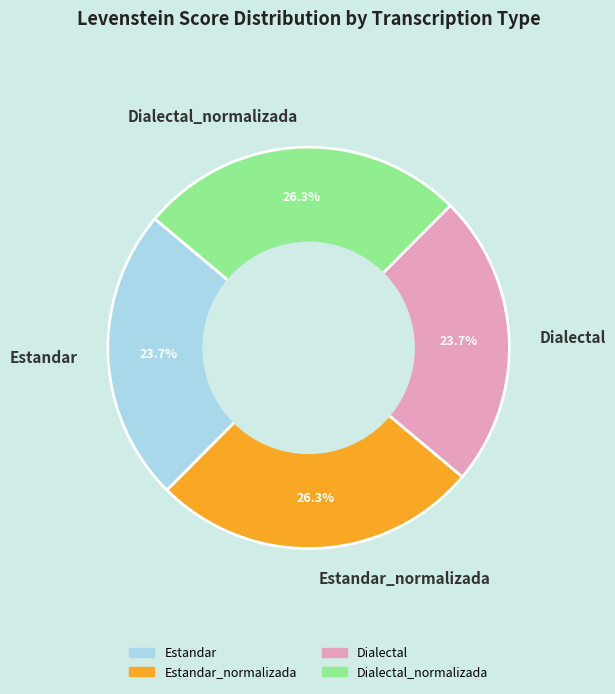

How many segments does this pie chart have?

4